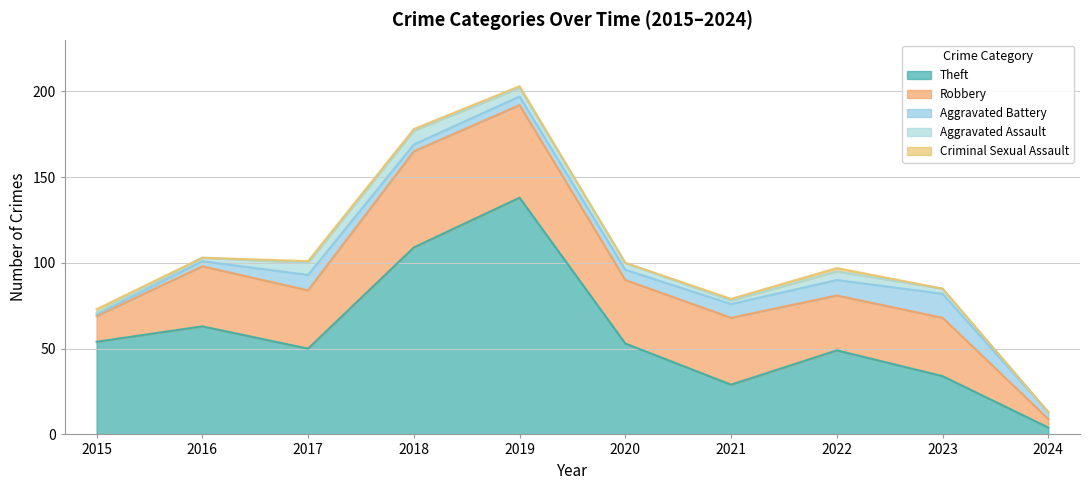

How many intersections are there between Theft and Robbery?

2